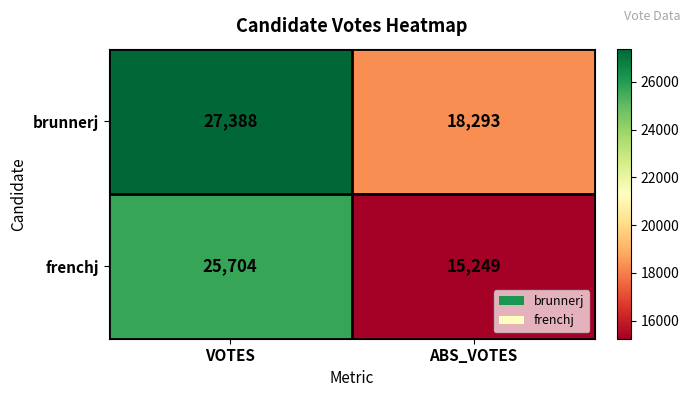

What is the difference between the highest and lowest values at ABS_VOTES?

3044